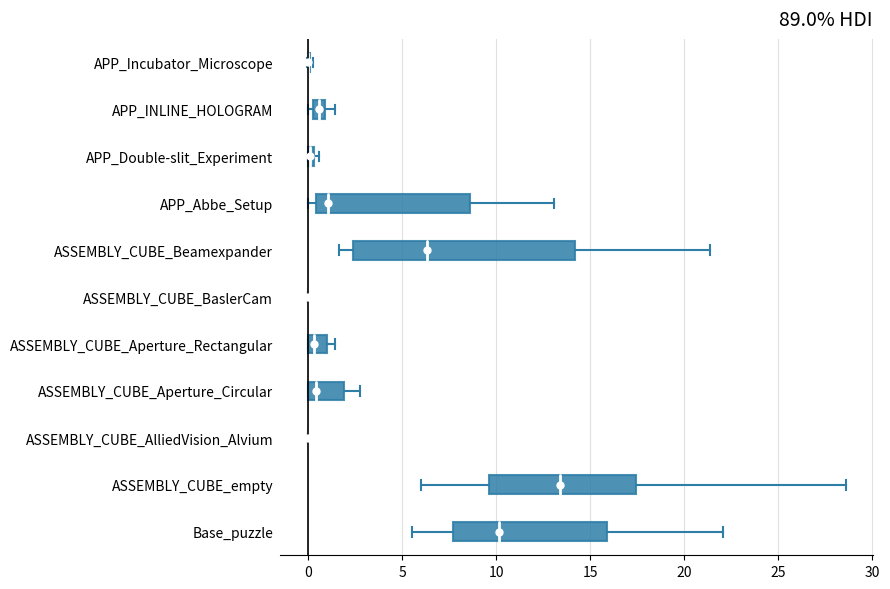

Which box is the widest, from its left edge to its right edge?

ASSEMBLY_CUBE_Beamexpander